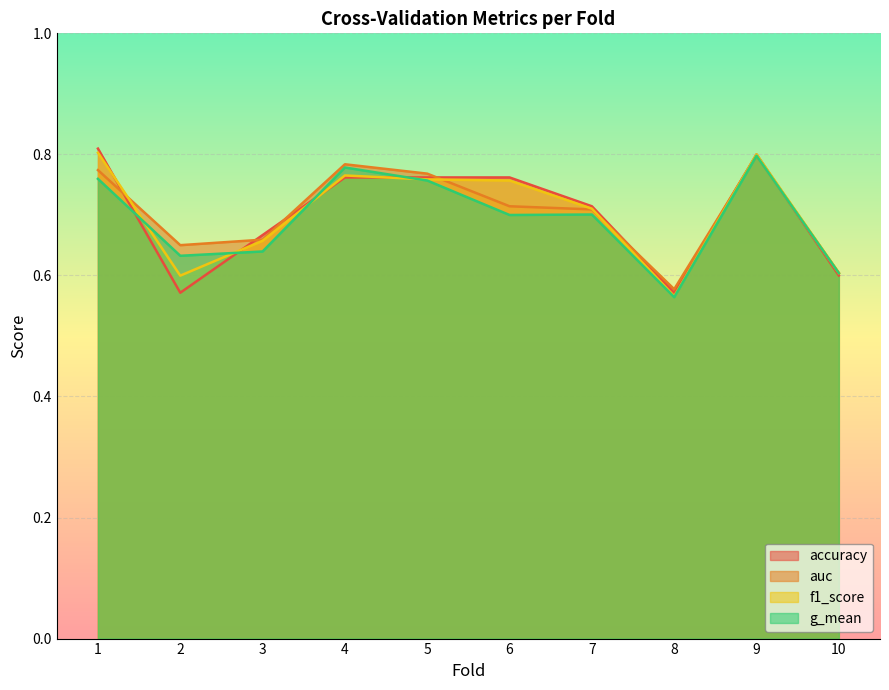

What is the average value of the auc series?

0.7